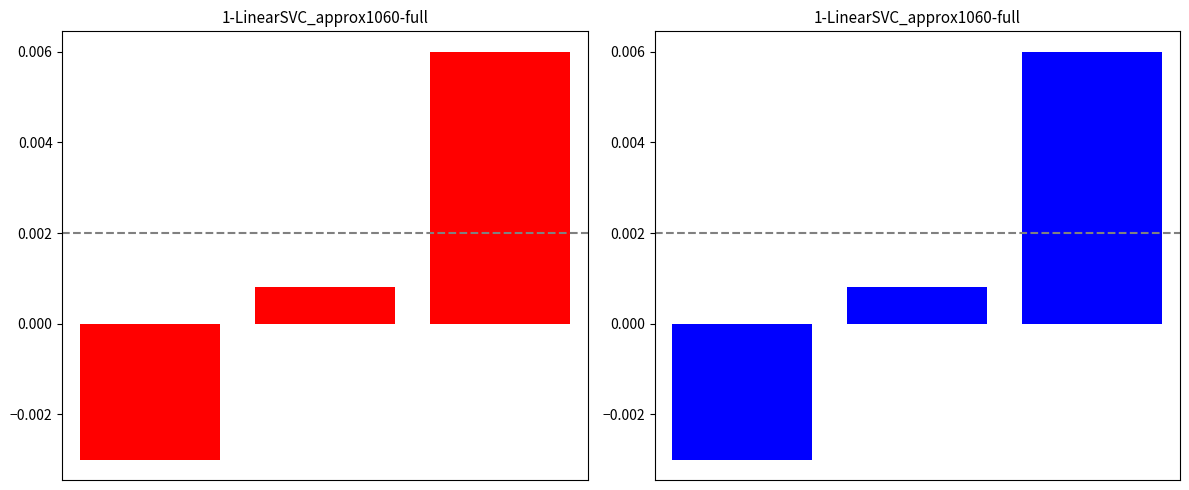

Rank the categories by value from lowest to highest.

0, 1, 2